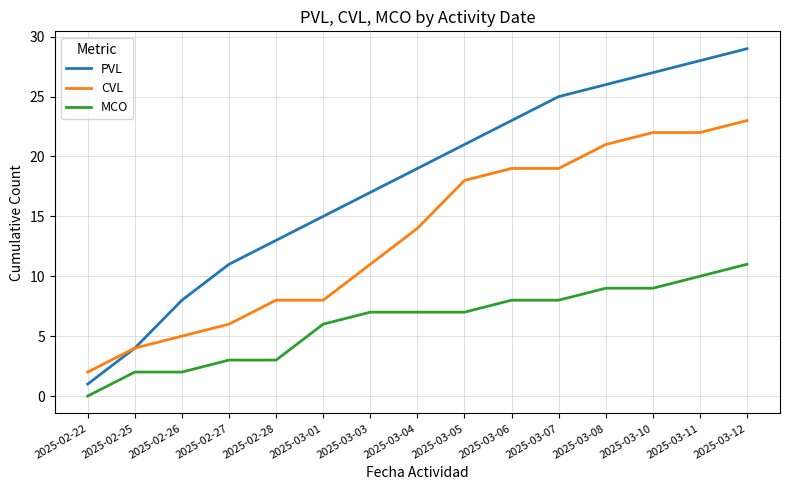

What position from the right is 2025-03-07?

5